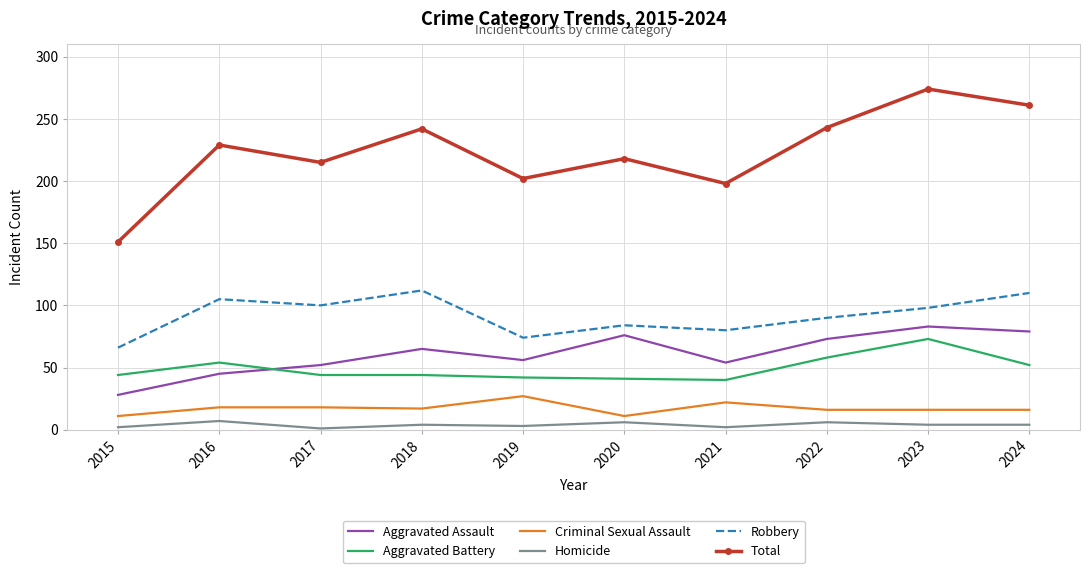

The Total series shows 363 at 2016. True or false?

False